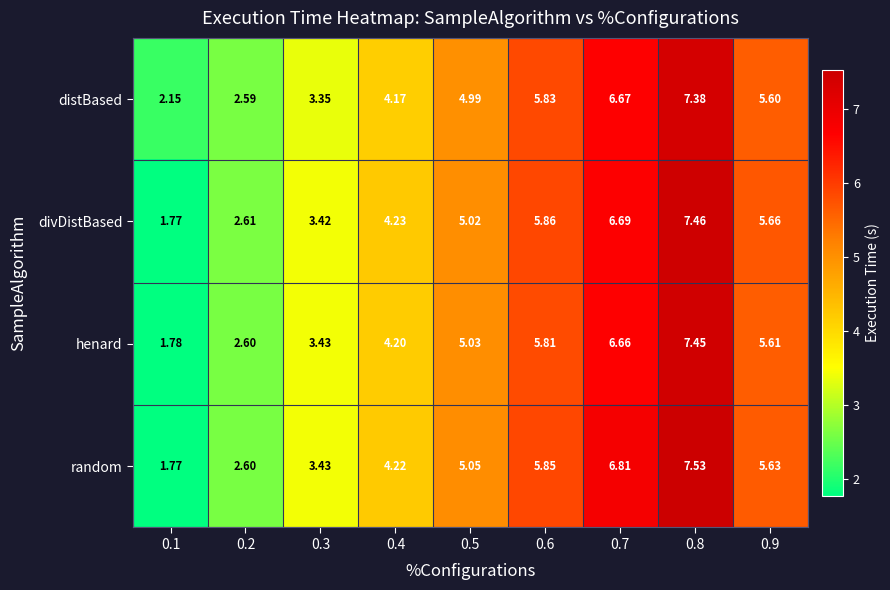

List the series in order of their peak value, lowest first.

distBased, henard, divDistBased, random